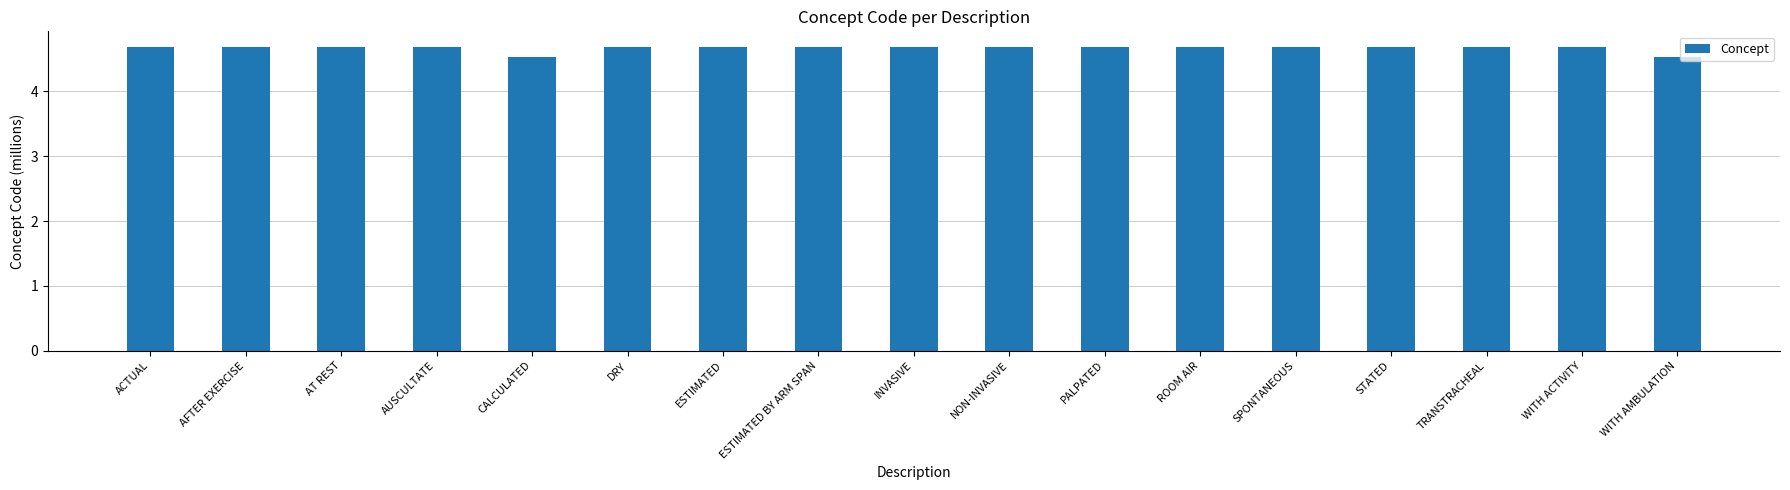

How many bars are there in total?

17